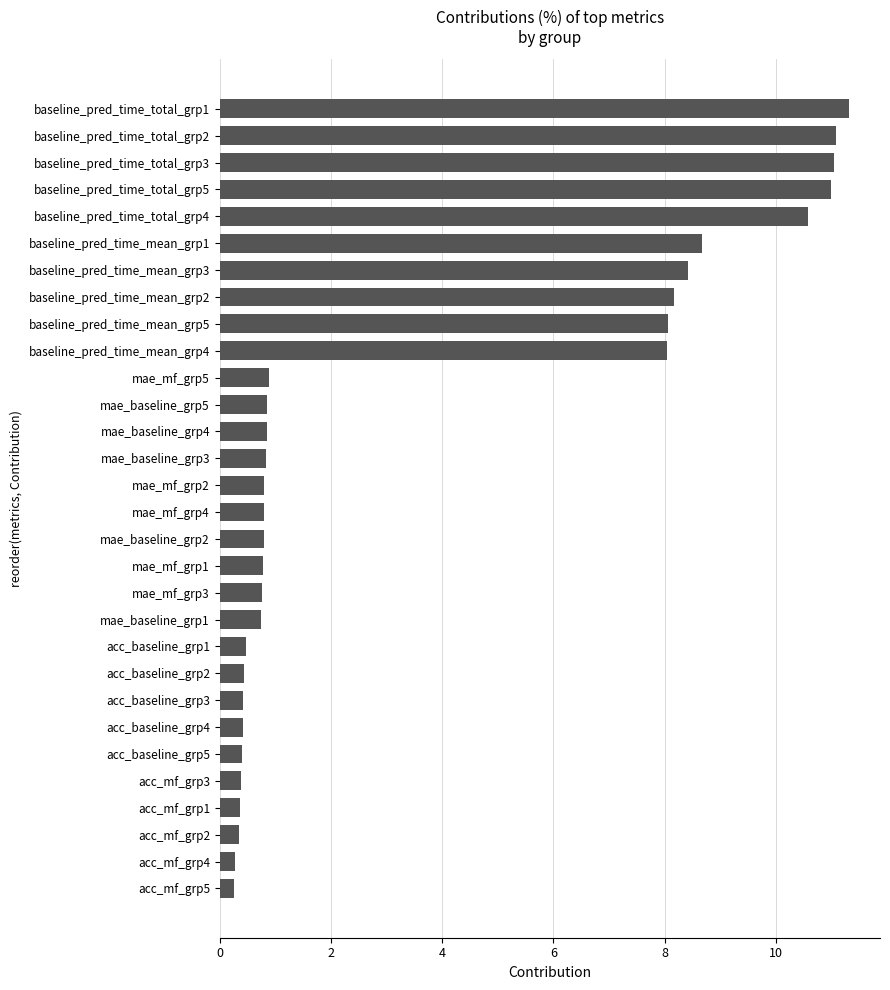

The chart shows a value of 0.2 at mae_mf_grp3. True or false?

False